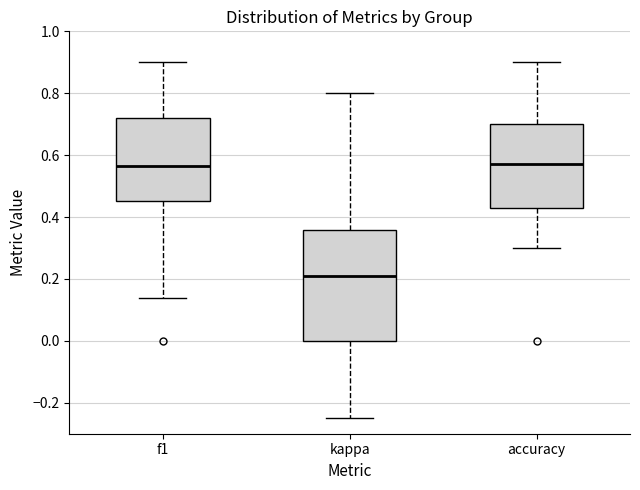

Reading left to right, read every box against the y-axis: the position of its median line, the range the box covers, and the ends of its whiskers. The values are not printed on the chart, so give them approximately, as read against the axis.

f1: median 0.56, box 0.46 to 0.72, whiskers 0.14 to 0.90
kappa: median 0.22, box 0.00 to 0.36, whiskers -0.24 to 0.80
accuracy: median 0.58, box 0.42 to 0.70, whiskers 0.30 to 0.90